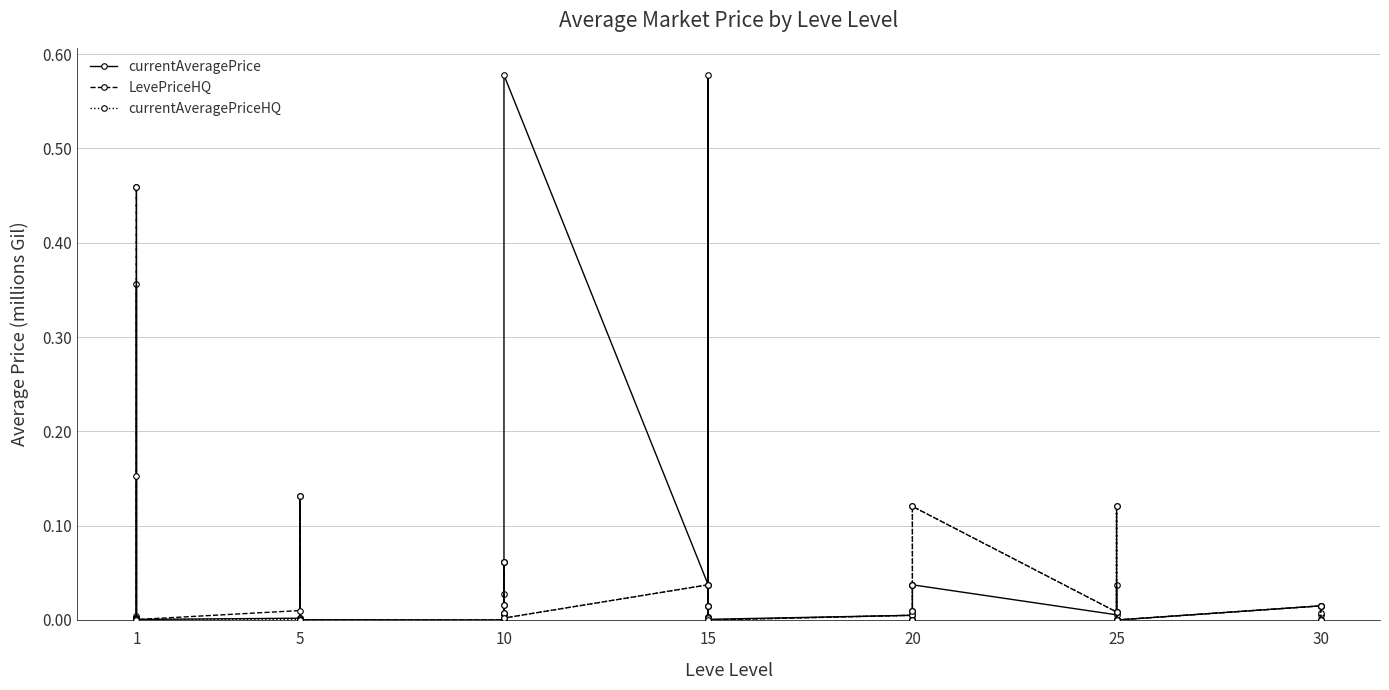

What are all the series names shown in the legend?

currentAveragePrice, LevePriceHQ, currentAveragePriceHQ